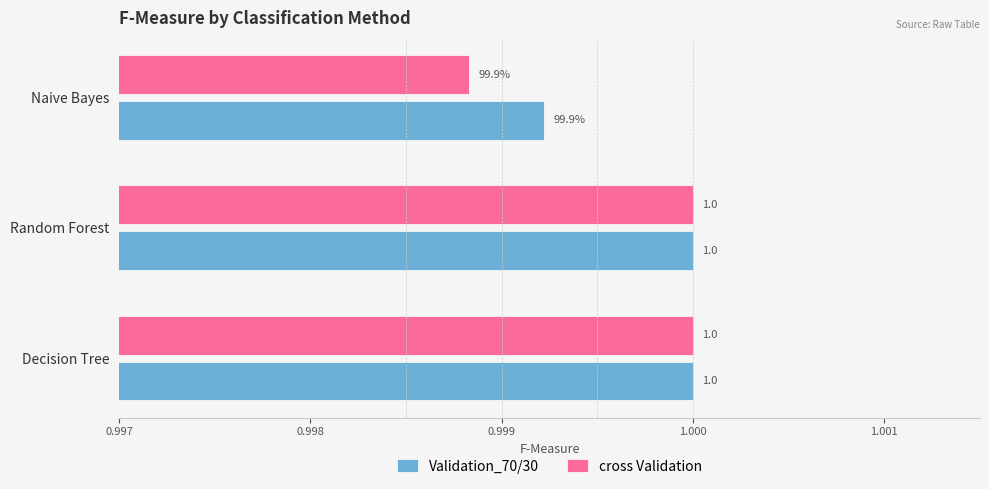

What value does the cross Validation series have at Random Forest?

1.0